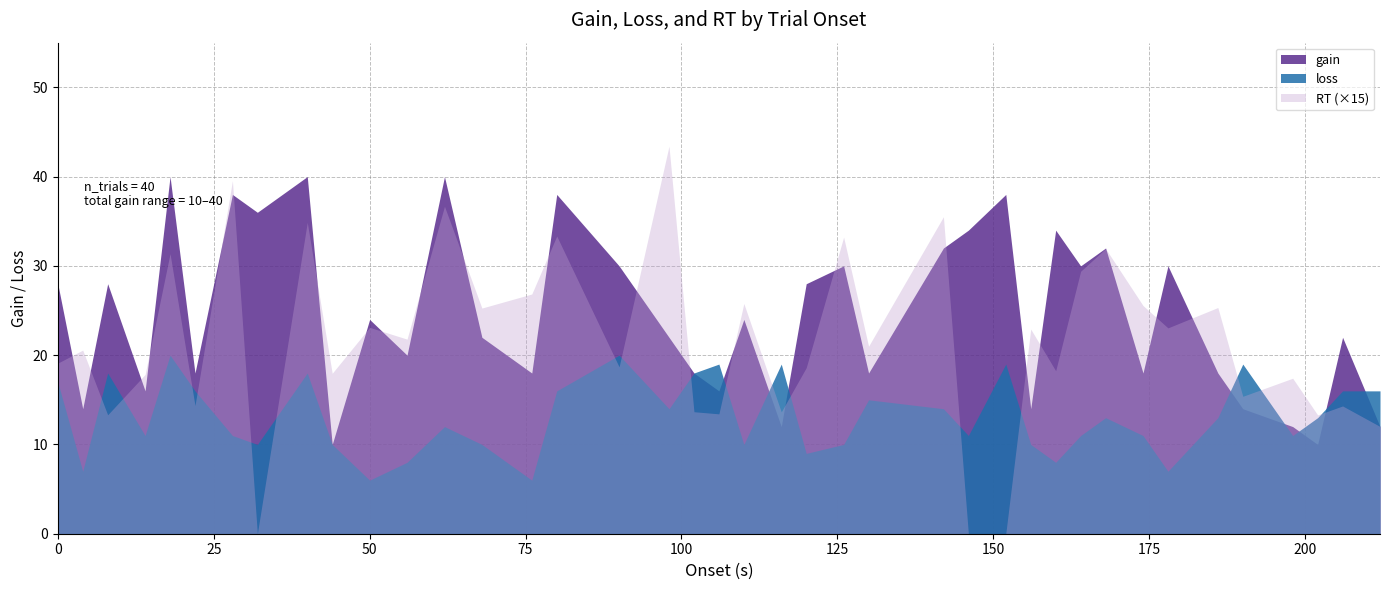

How many series are shown in this chart?

3